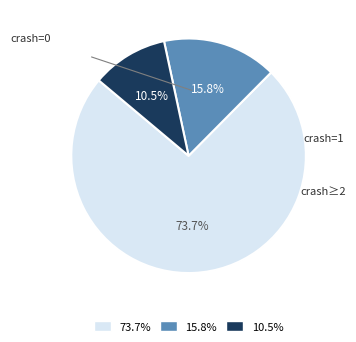

Is there a majority slice in this chart?

Yes